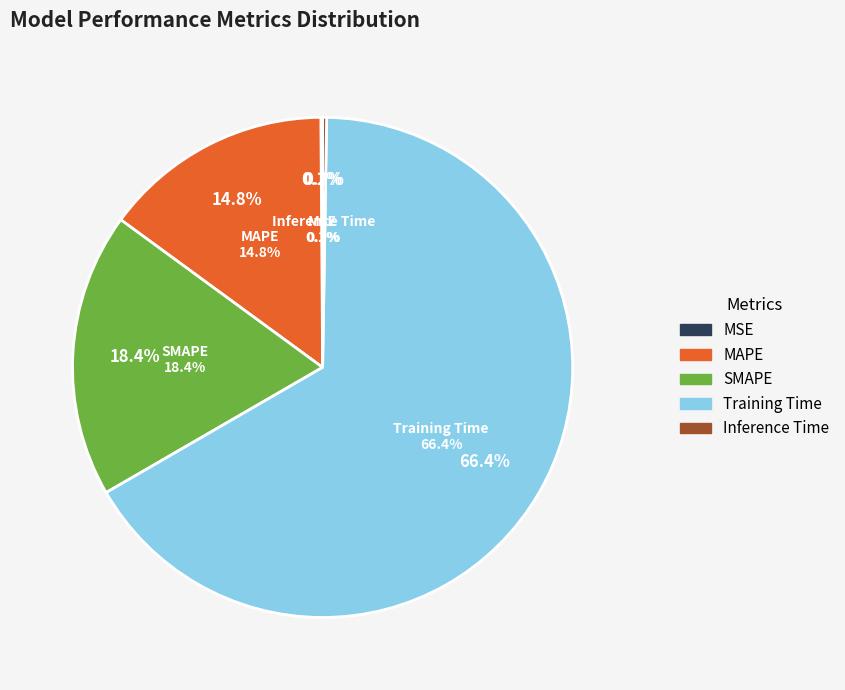

What is the change in value from Training Time to Inference Time?

-1.7